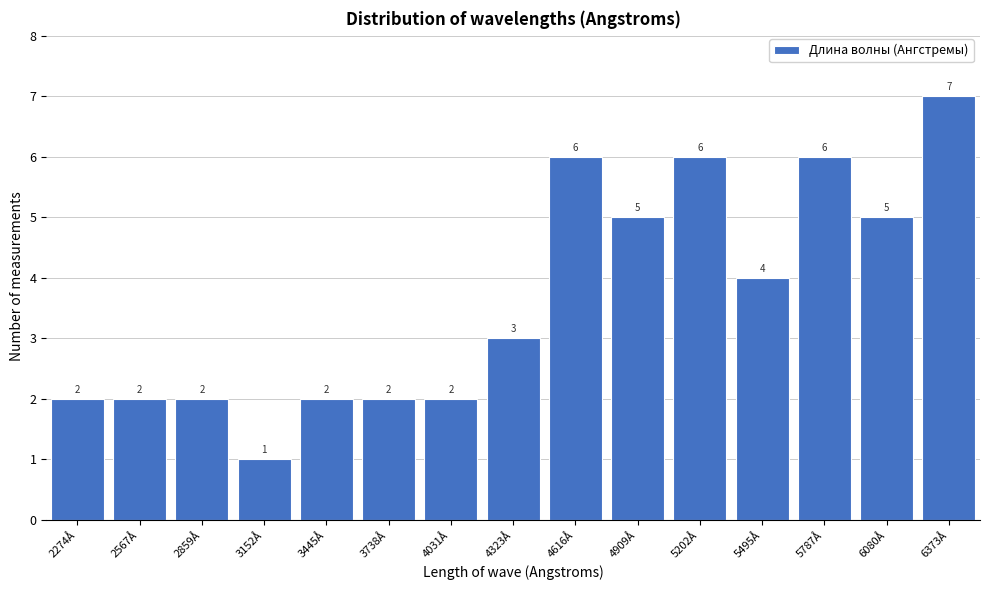

Reading left to right, extract all data points from this chart.

2	2	2	1	2	2	2	3	6	5	6	4	6	5	7